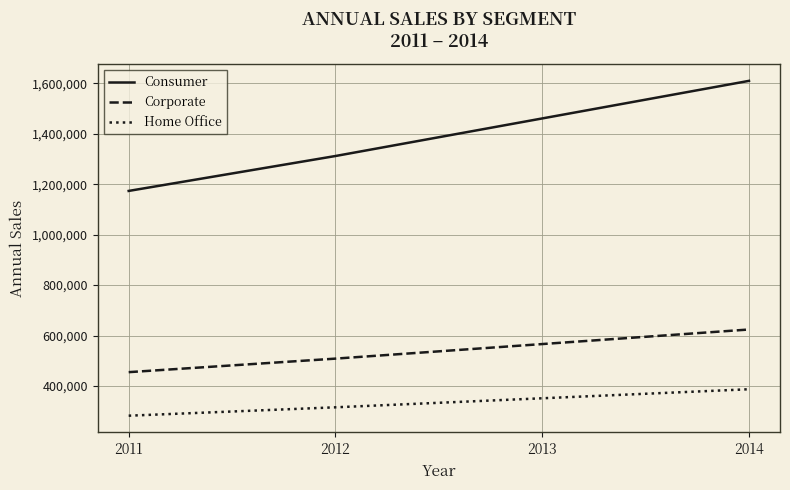

The value of Consumer at 2014 is 1610318. True or false?

True